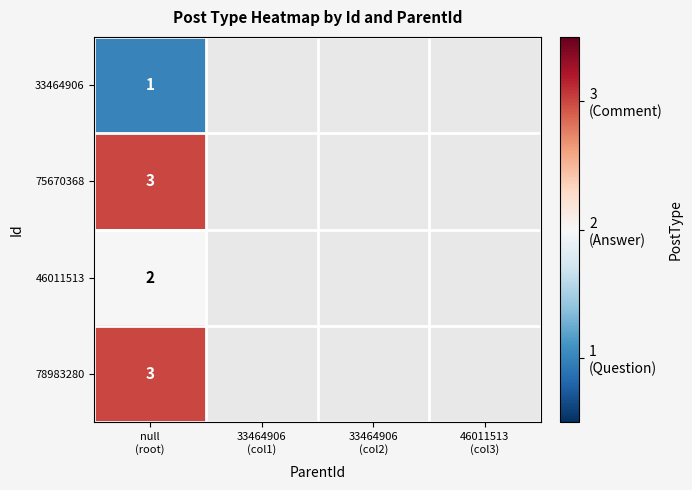

The 75670368 series shows 0.9 at null (root). True or false?

False